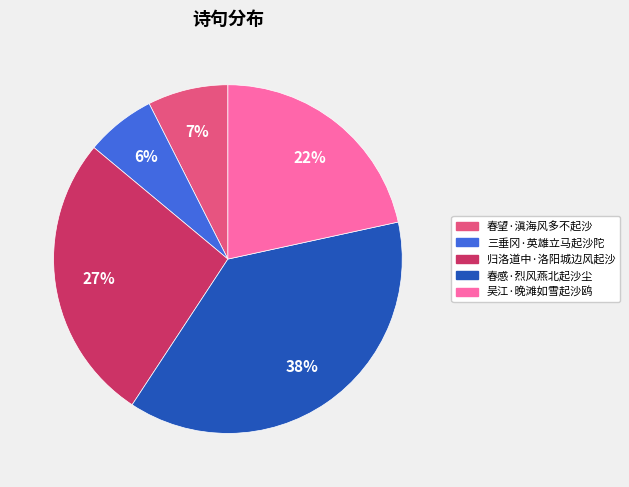

The 三垂冈·英雄立马起沙陀 slice represents 1% of the pie. True or false?

False